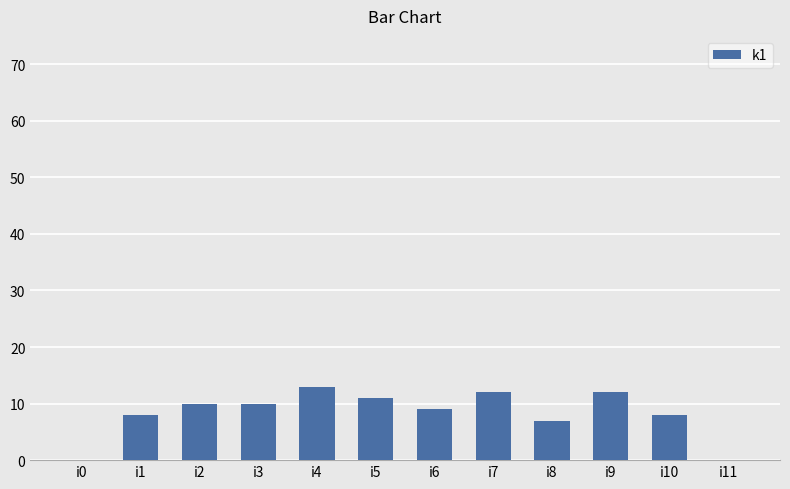

How many series are shown in this chart?

1